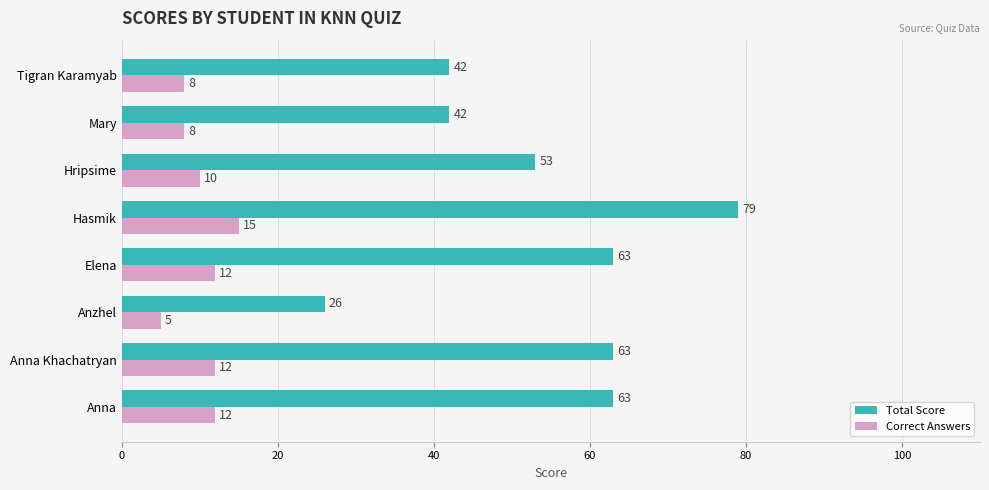

List the series in order of their overall mean, highest first.

Total Score, Correct Answers